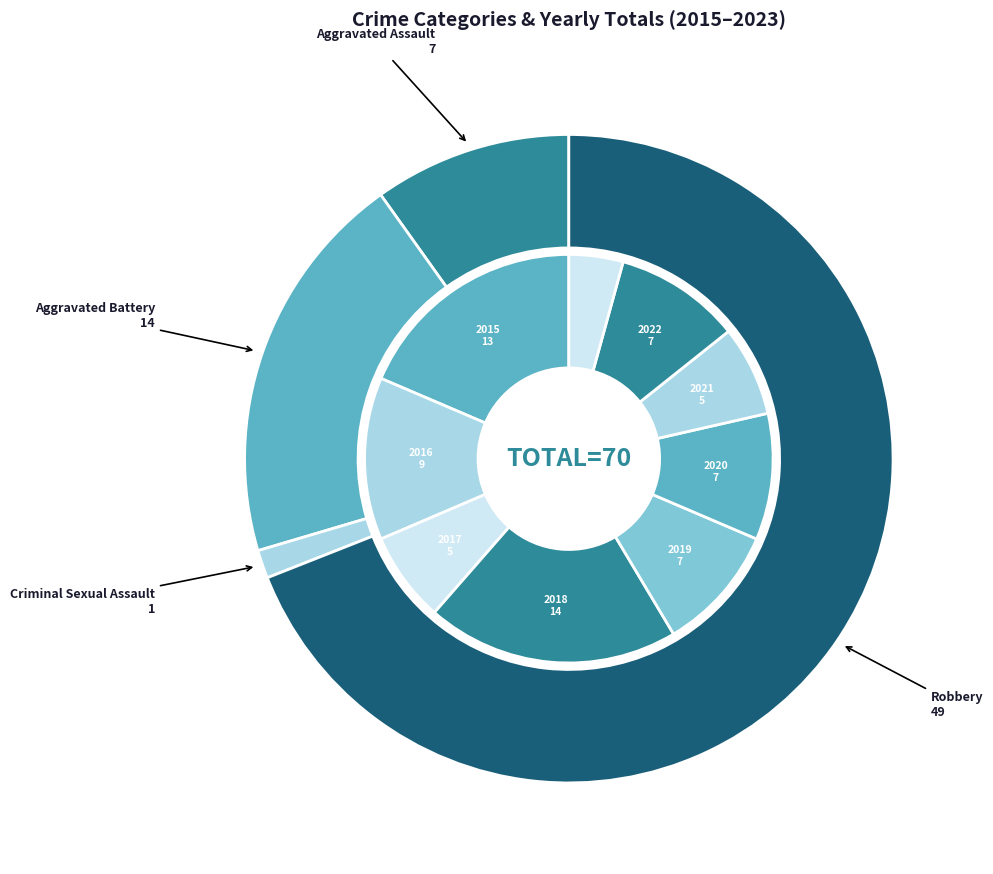

Between Criminal Sexual Assault and Robbery, which is larger?

Robbery